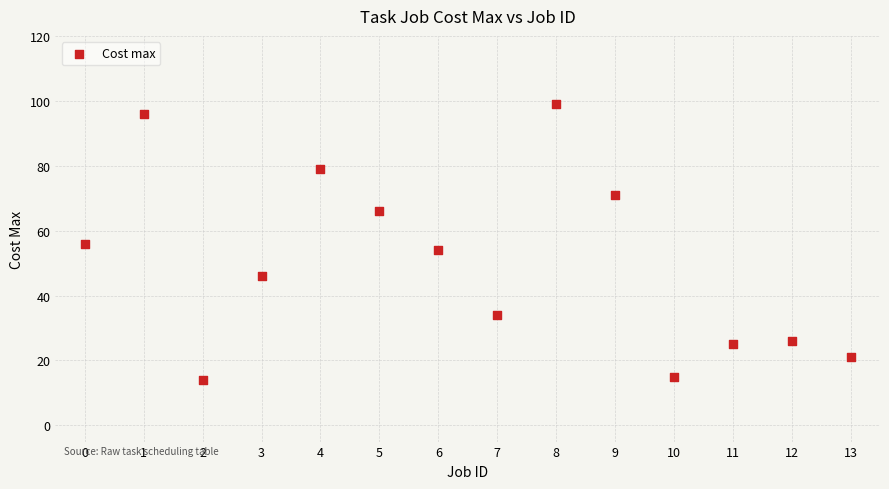

What is the range of Y values (max minus min)?

85